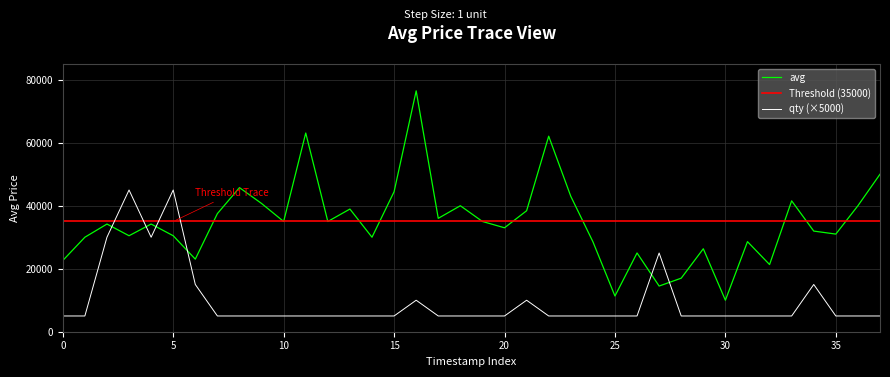

What is the minimum value shown in the chart?

5000